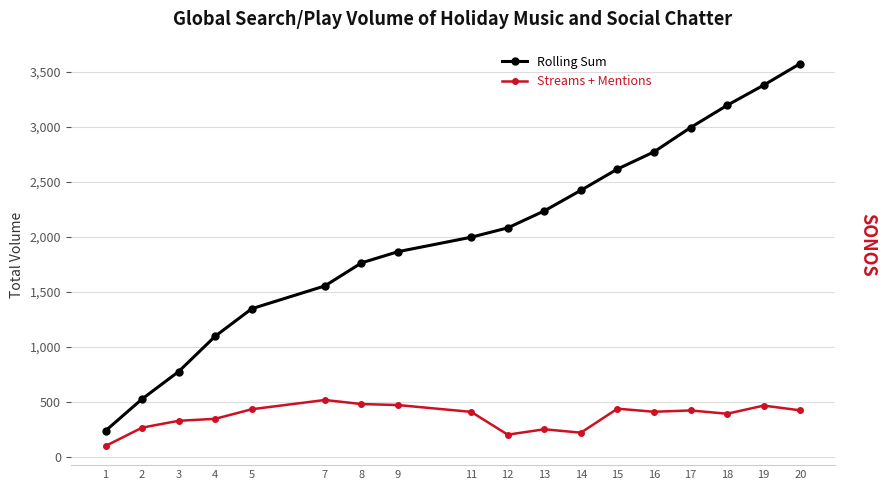

At 4, list the series in order from smallest to largest.

Streams + Mentions, Rolling Sum